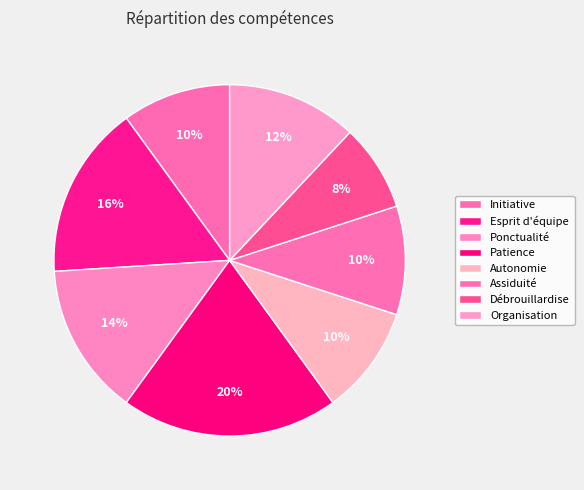

Does any single category account for the majority?

No